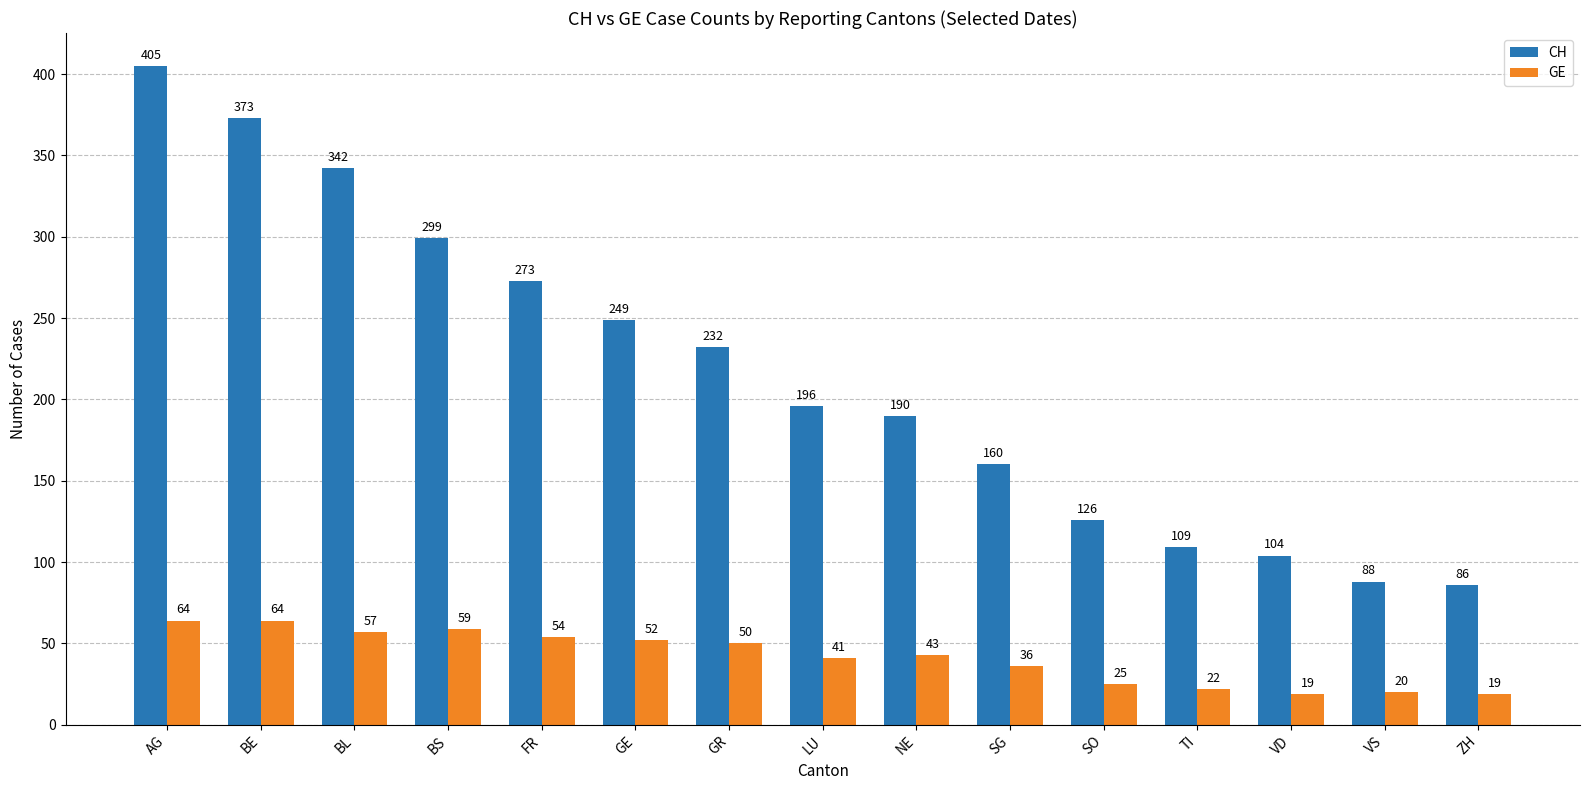

Which series has the largest range (max minus min)?

CH